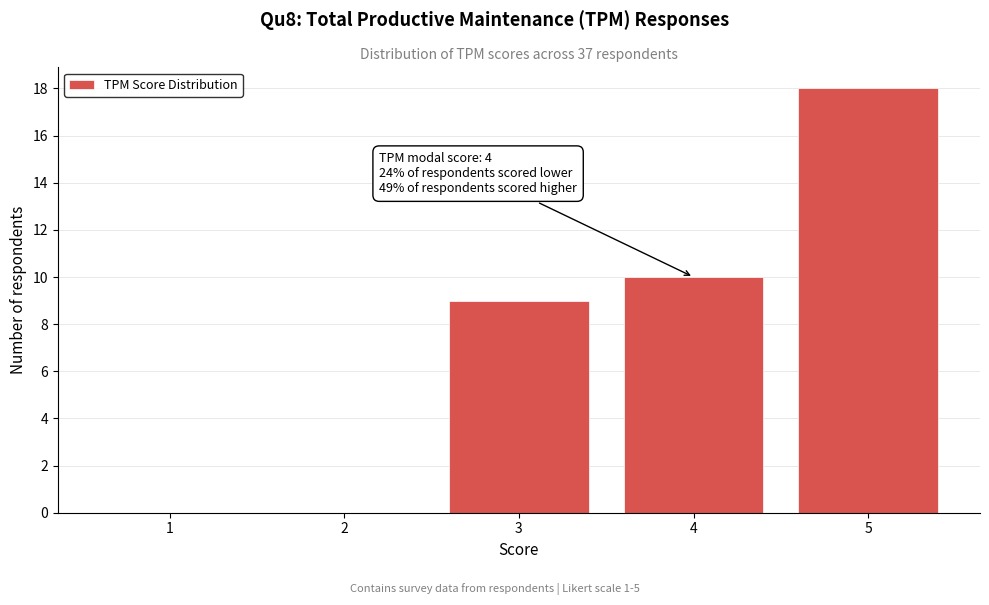

Reading right to left, list all the values displayed in this chart.

5=18	4=10	3=9	2=0	1=0